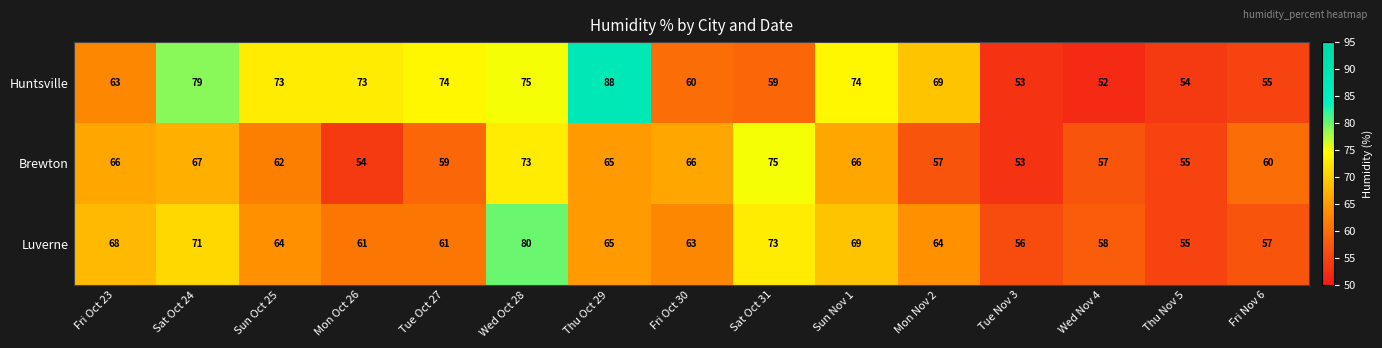

What is the maximum value shown in the chart?

88